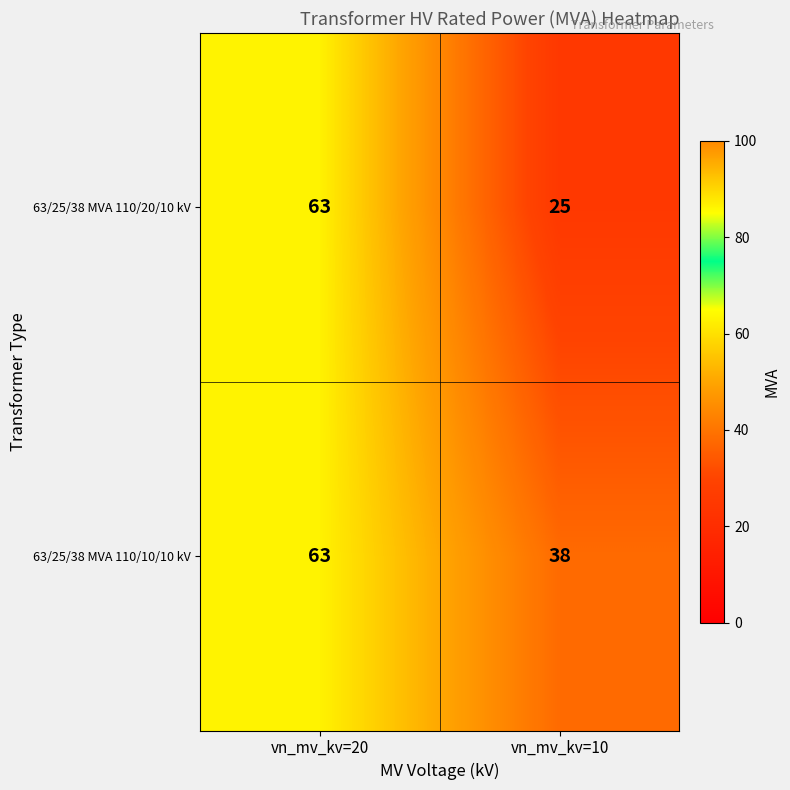

Reading left to right, list all the values displayed in this chart.

63/25/38 MVA 110/20/10 kV: vn_mv_kv=20=63	vn_mv_kv=10=25
63/25/38 MVA 110/10/10 kV: vn_mv_kv=20=63	vn_mv_kv=10=38